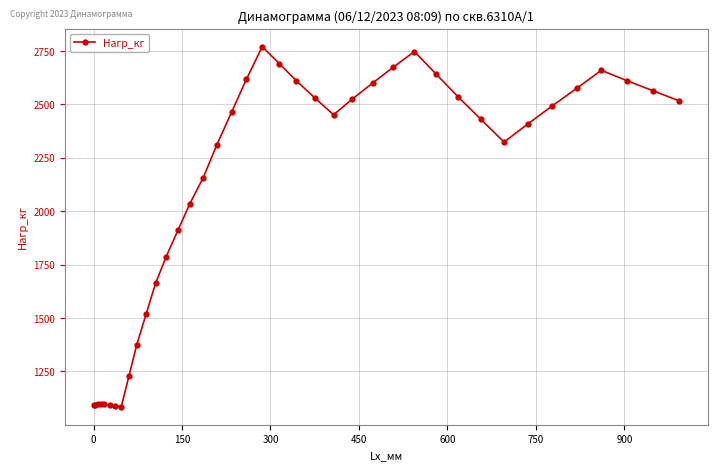

What is the value of the 12th point from the left?

1662